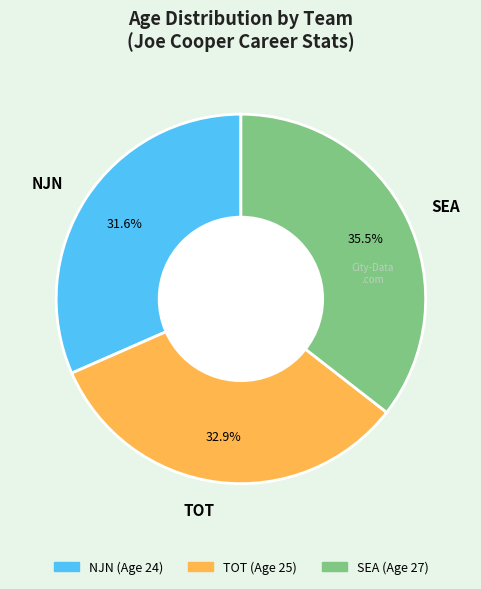

Do NJN and SEA together represent more than half of the pie?

Yes